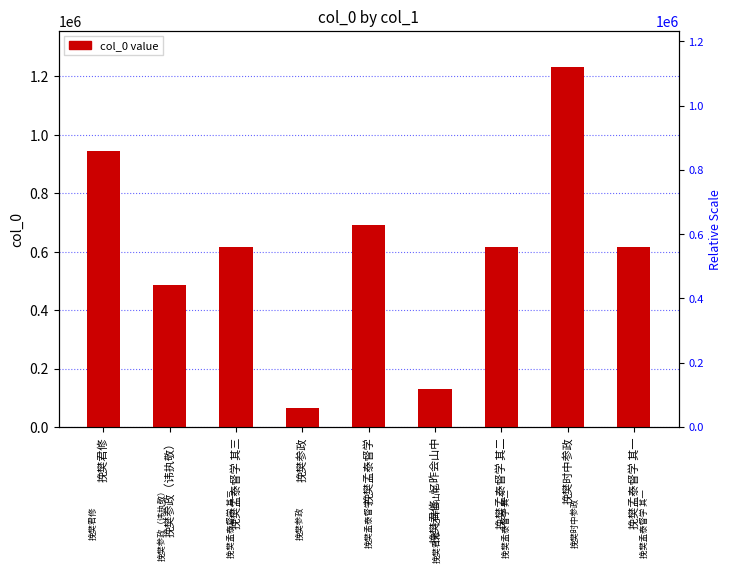

The chart shows a value of 74199 at 挽樊君修·忆昨会山中. True or false?

False